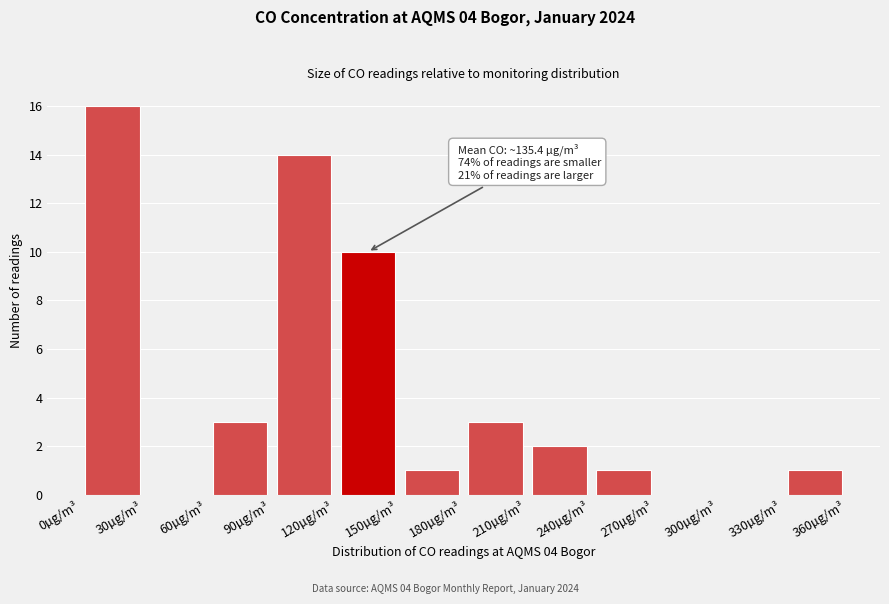

Which range on the x-axis has the tallest bar?

0 to 30